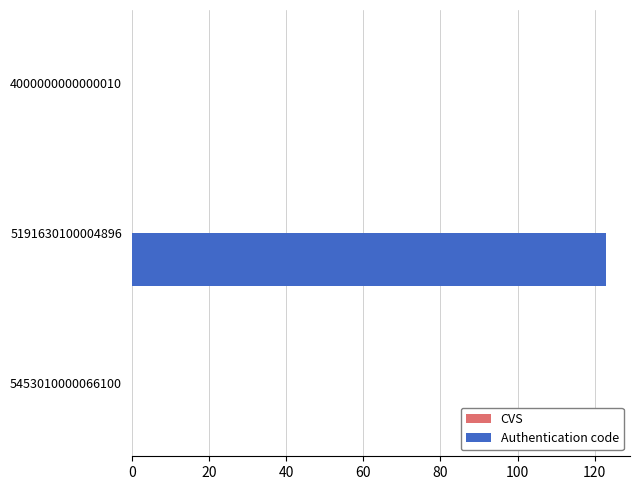

The chart shows a value of 0 at 4000000000000010. True or false?

True